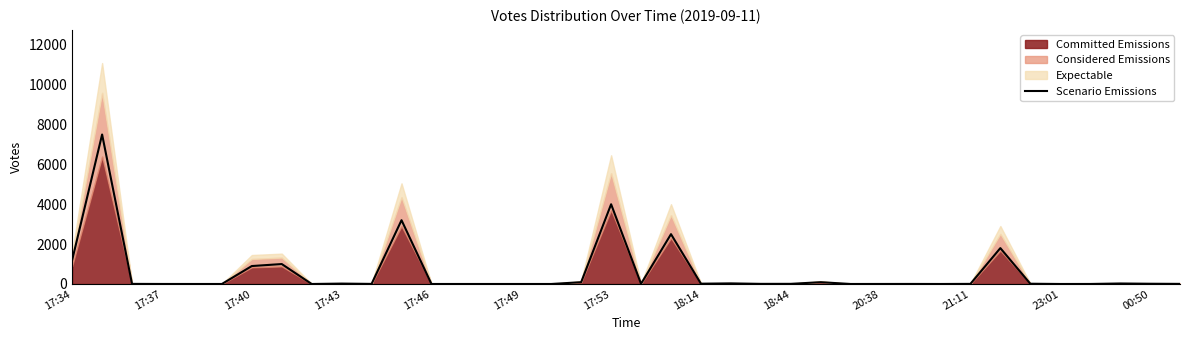

Reading right to left, list all the values displayed in this chart.

5	12	25	1	0	13	1800	5	0	2	1	0	90	7	6	30	15	2500	10	4000	90	0	0	0	0	0	3200	4	20	0	1000	900	0	0	1	5	7500	1200